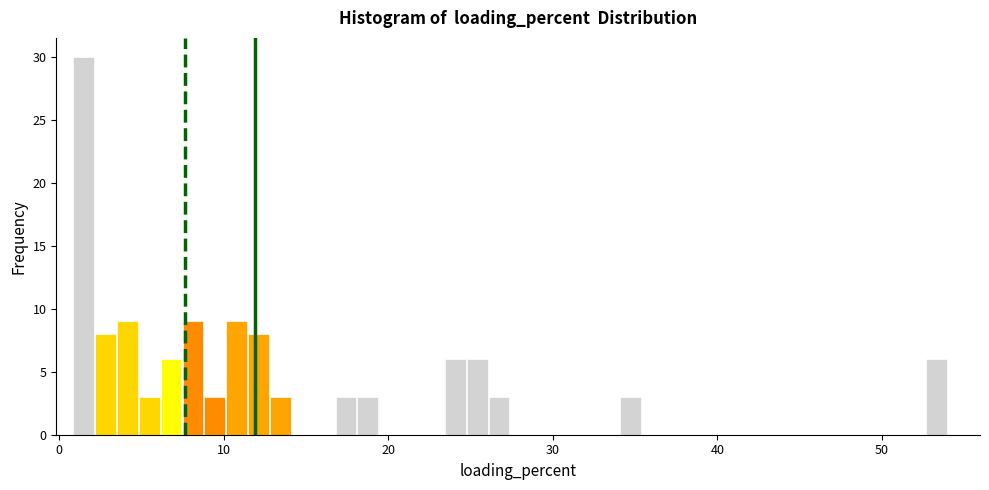

Read against the x-axis, roughly where is the centre of the tallest bar?

1